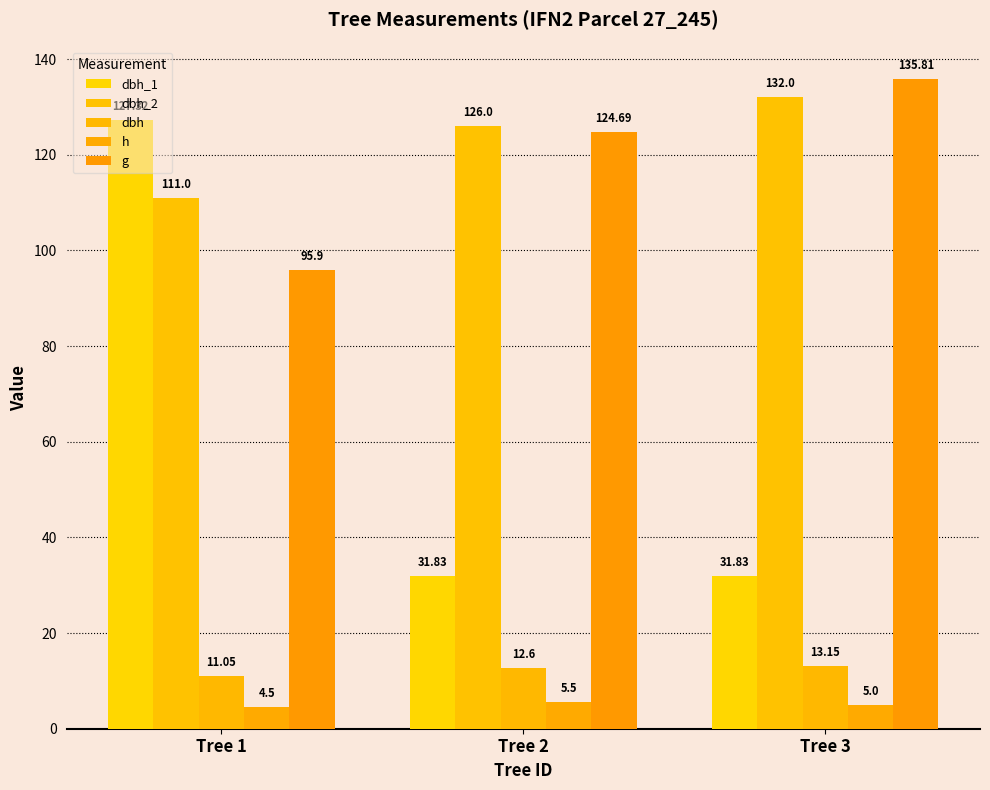

How many values in the dbh series exceed 12?

2